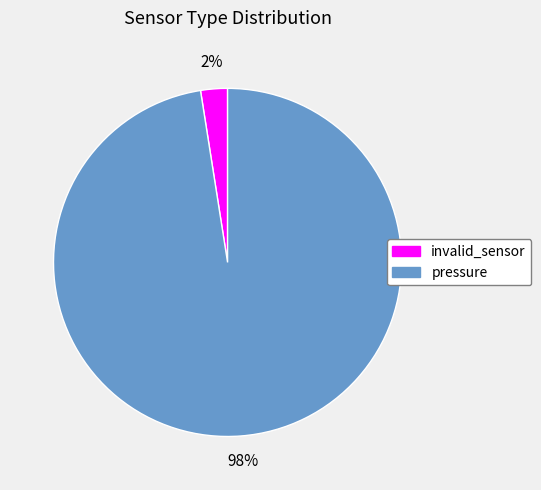

What is the smallest slice in the pie chart?

invalid_sensor